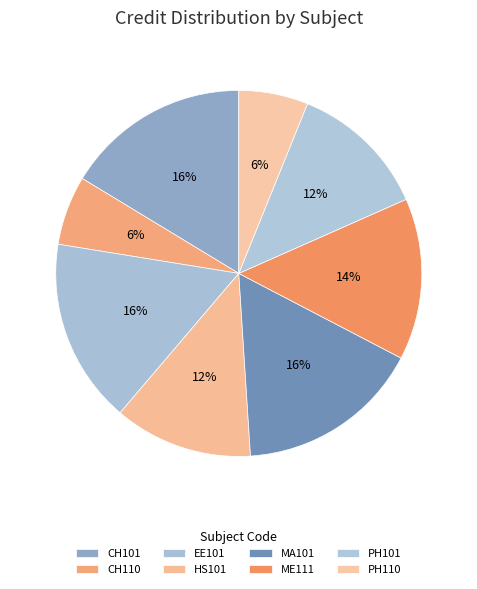

Combined, what portion of the pie is EE101 and CH101?

32.7%